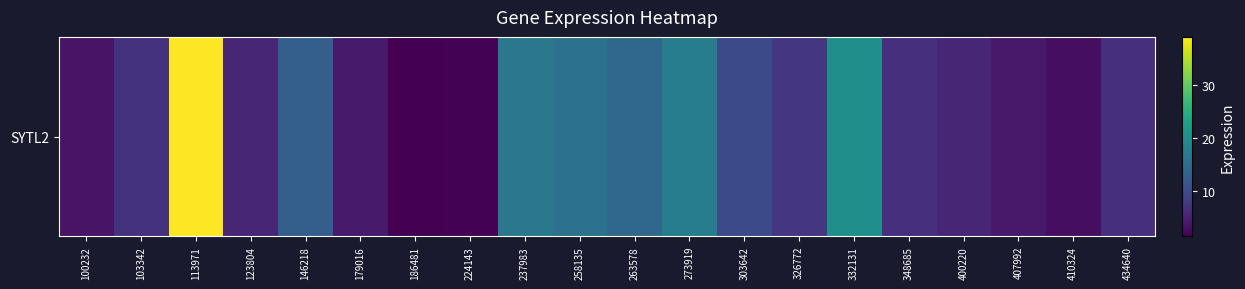

True or false: the data shows 3.5 at 103342.

False